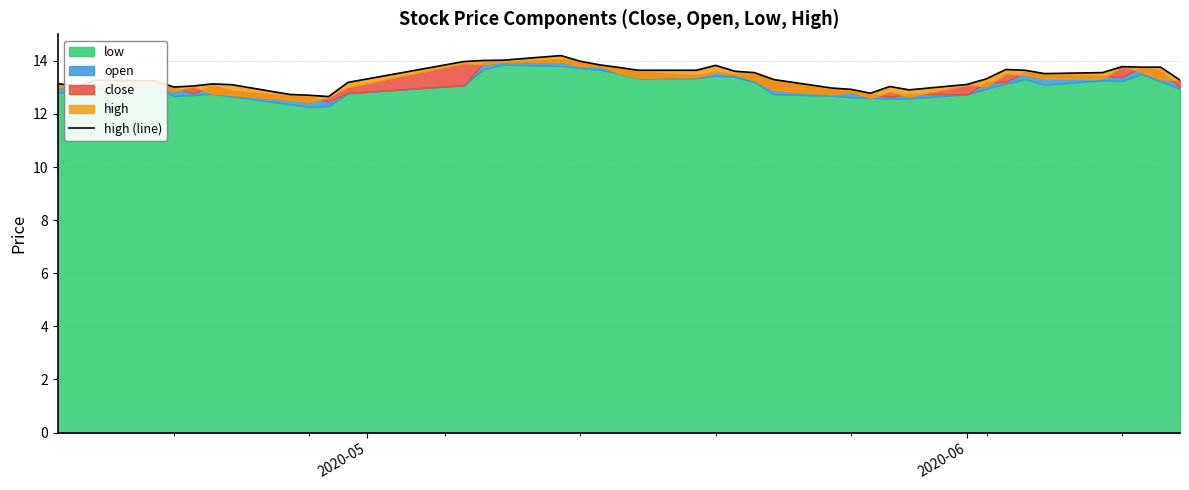

True or false: the data shows 21.8 at 7.

False